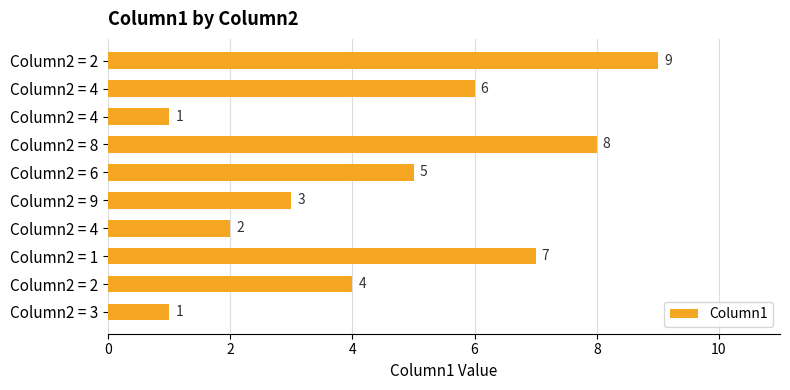

What is the difference between the second highest and second lowest values?

7